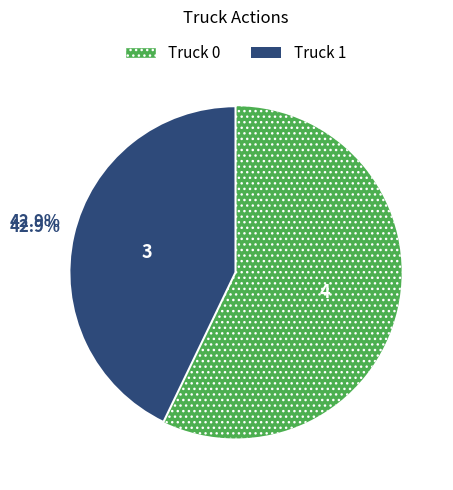

To the nearest percent, what portion does Truck 0 represent?

57%